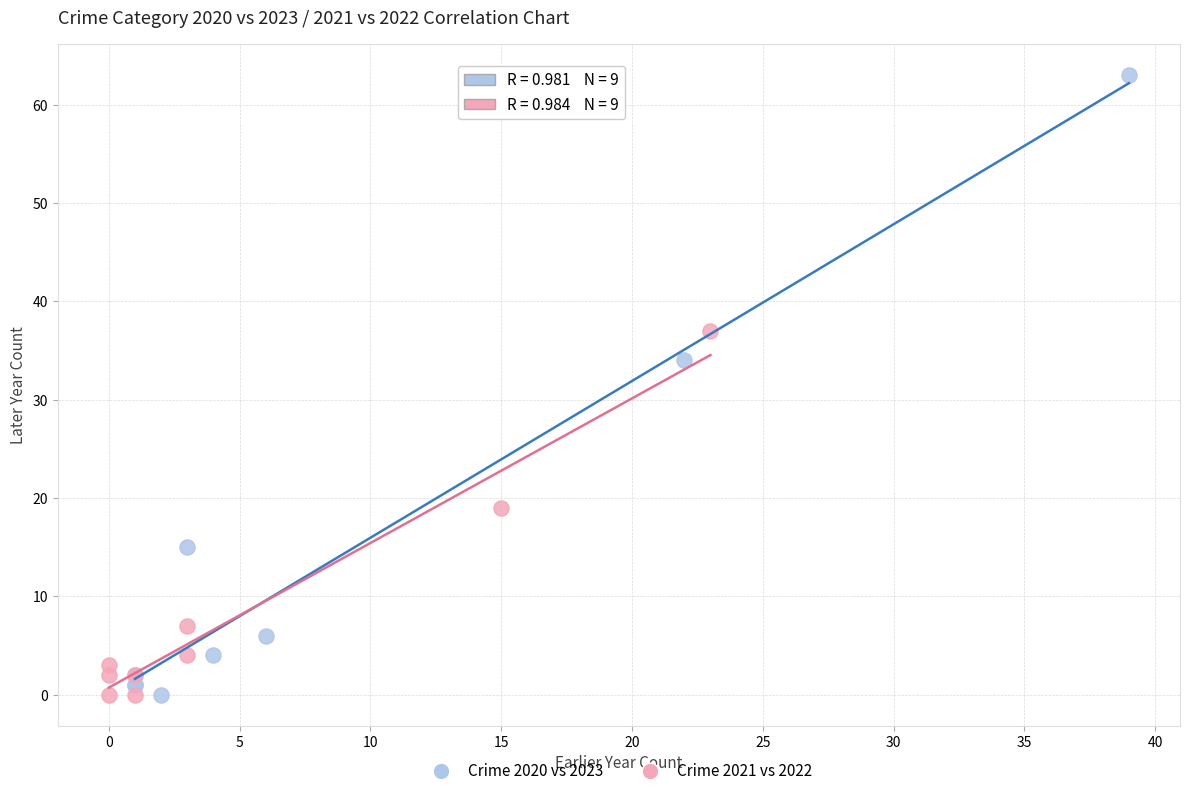

Which series reaches the maximum Y coordinate?

Crime 2020 vs 2023